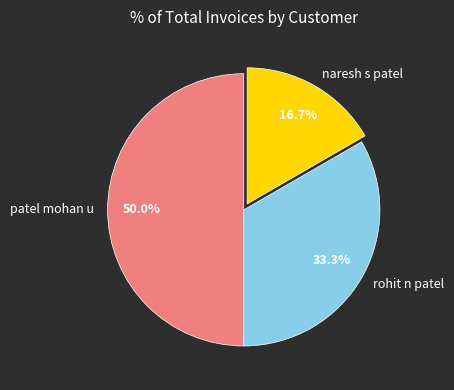

To the nearest percent, what is the difference between the largest and smallest slice percentages?

33%